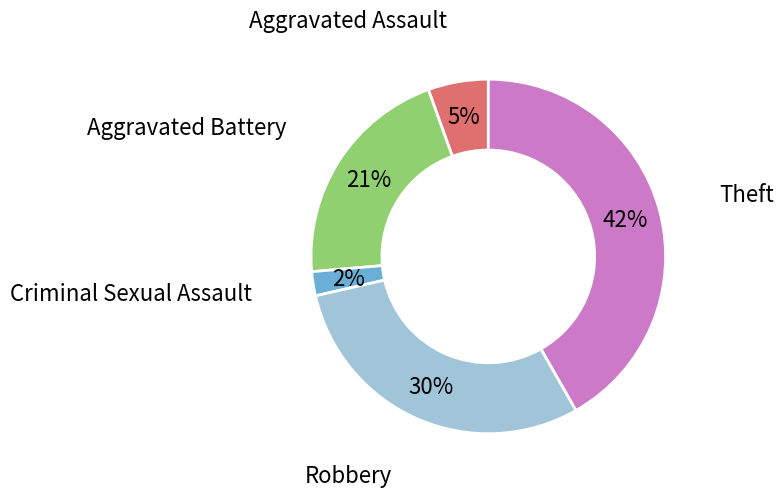

Is there any slice that represents more than half of the pie?

No